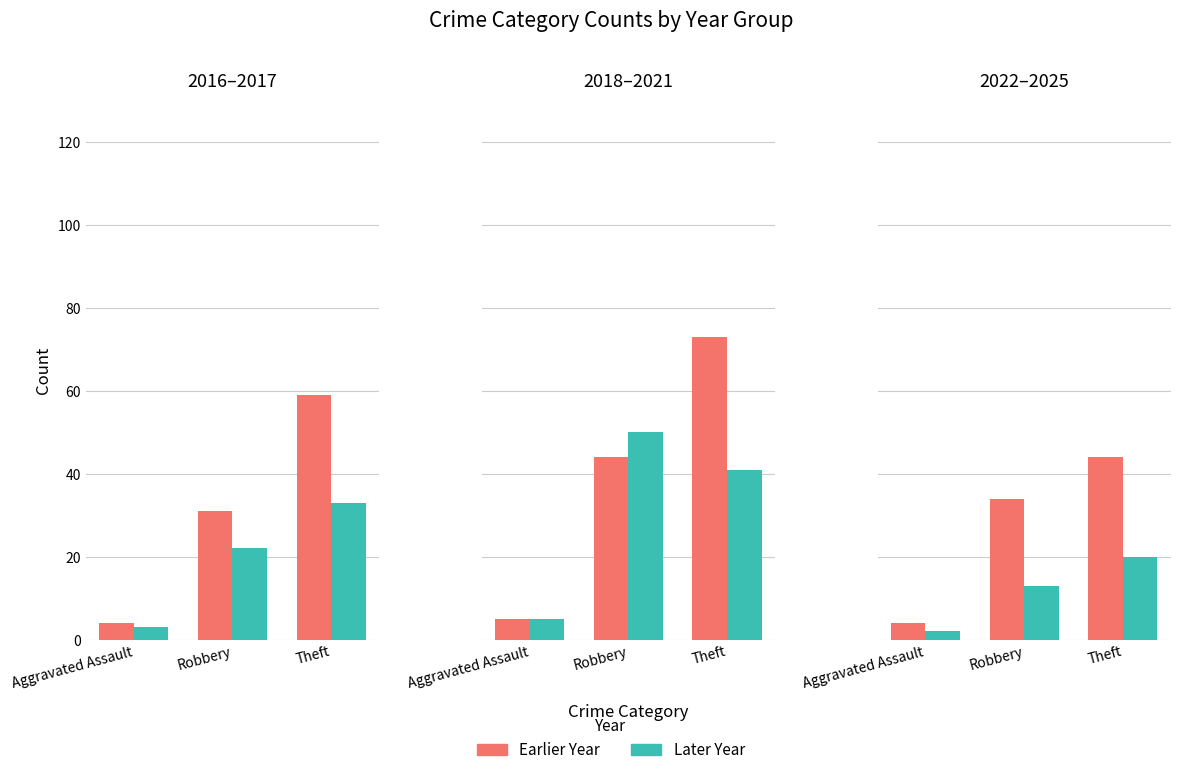

Which category has the lowest value across all series?

Aggravated Assault